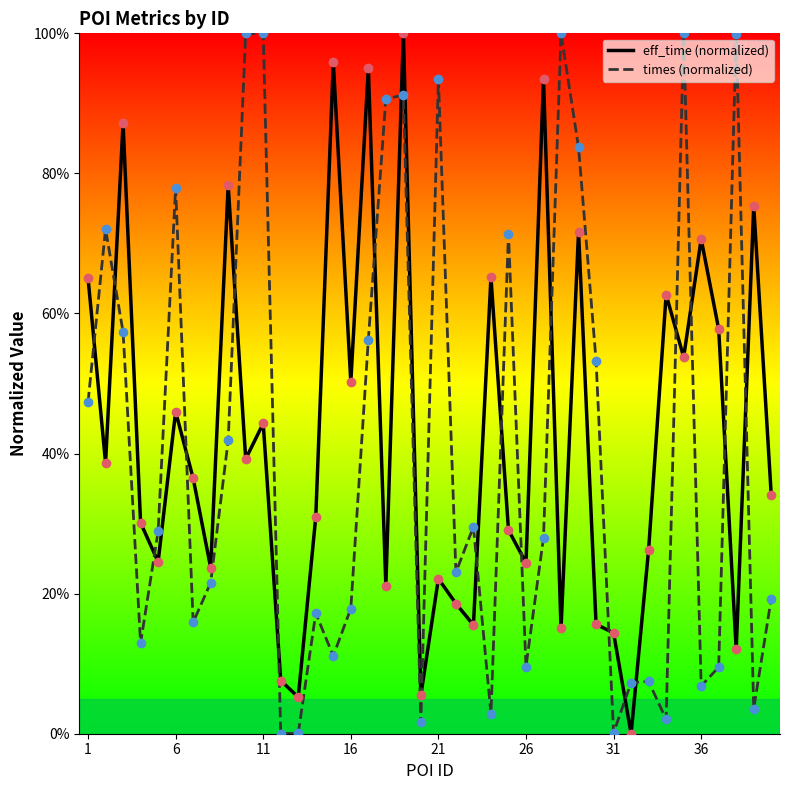

What is the greatest value displayed?

100.0